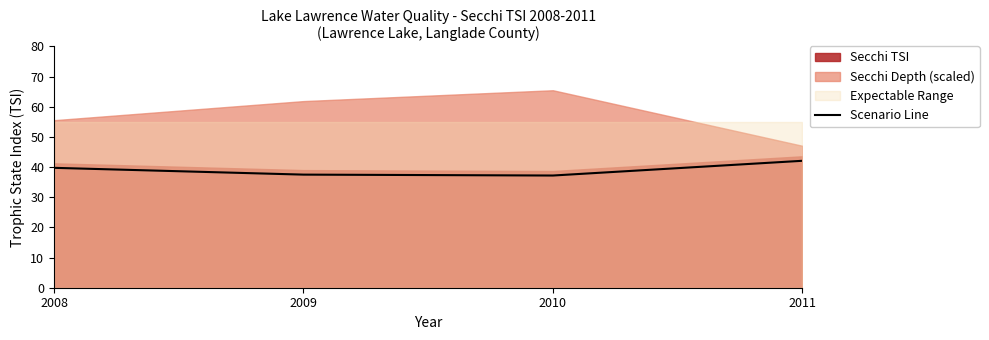

What is the smallest value displayed?

37.2